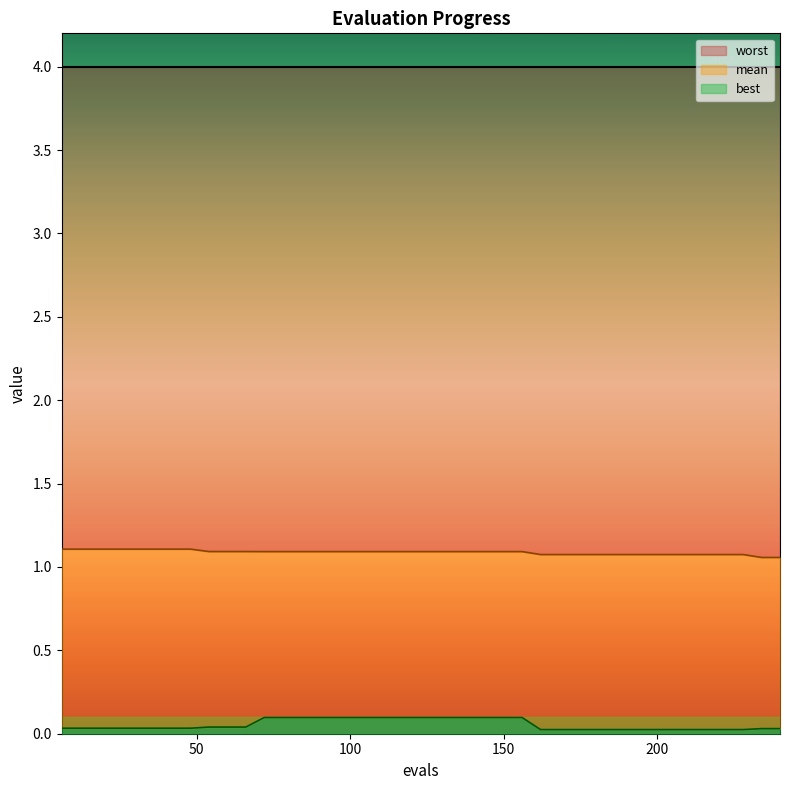

Does the chart display data point markers on the line(s)?

No